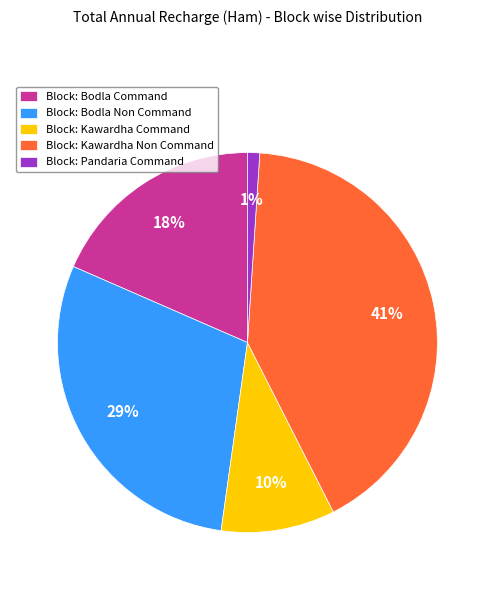

Rank the categories by value from lowest to highest.

Block: Pandaria Command, Block: Kawardha Command, Block: Bodla Command, Block: Bodla Non Command, Block: Kawardha Non Command